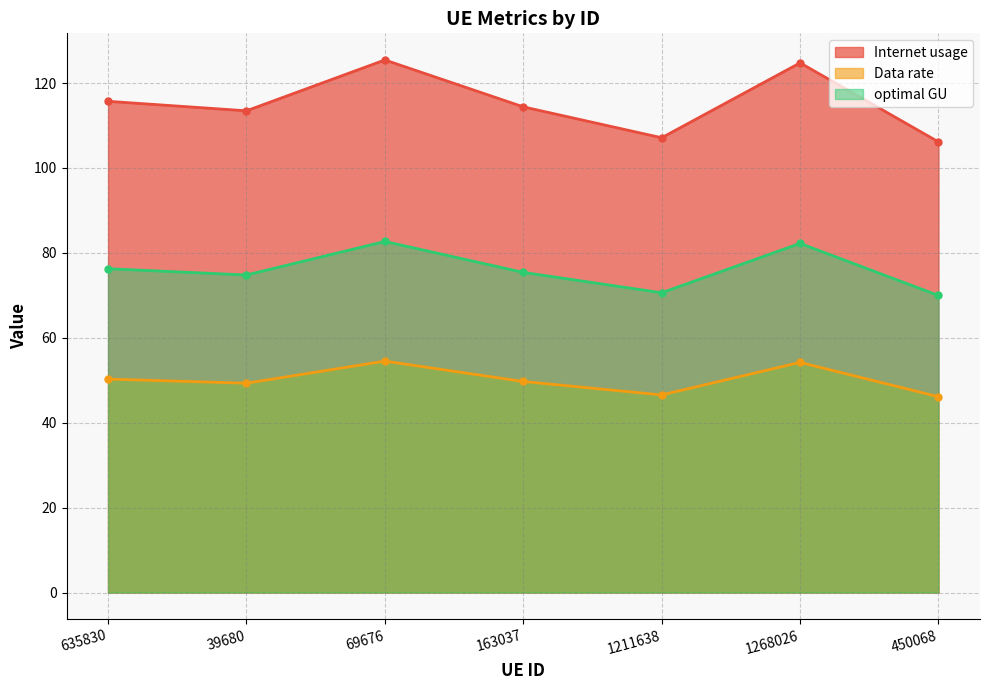

Where is optimal GU nearest to the value 76?

635830